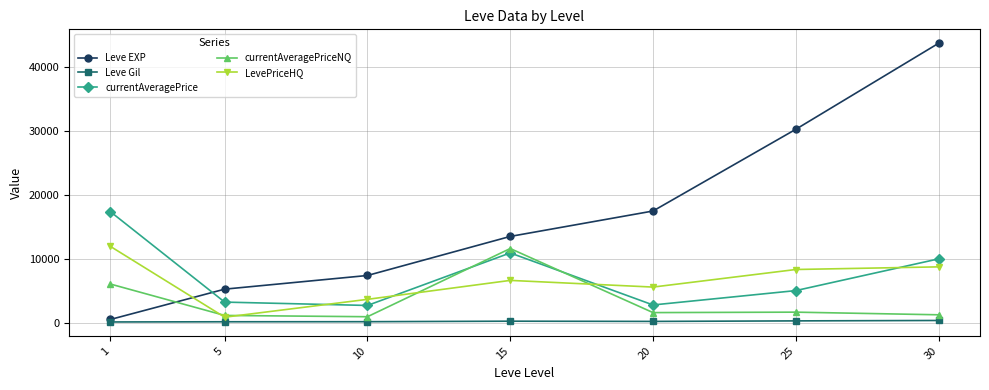

True or false: currentAveragePrice and Leve EXP cross at least once.

True